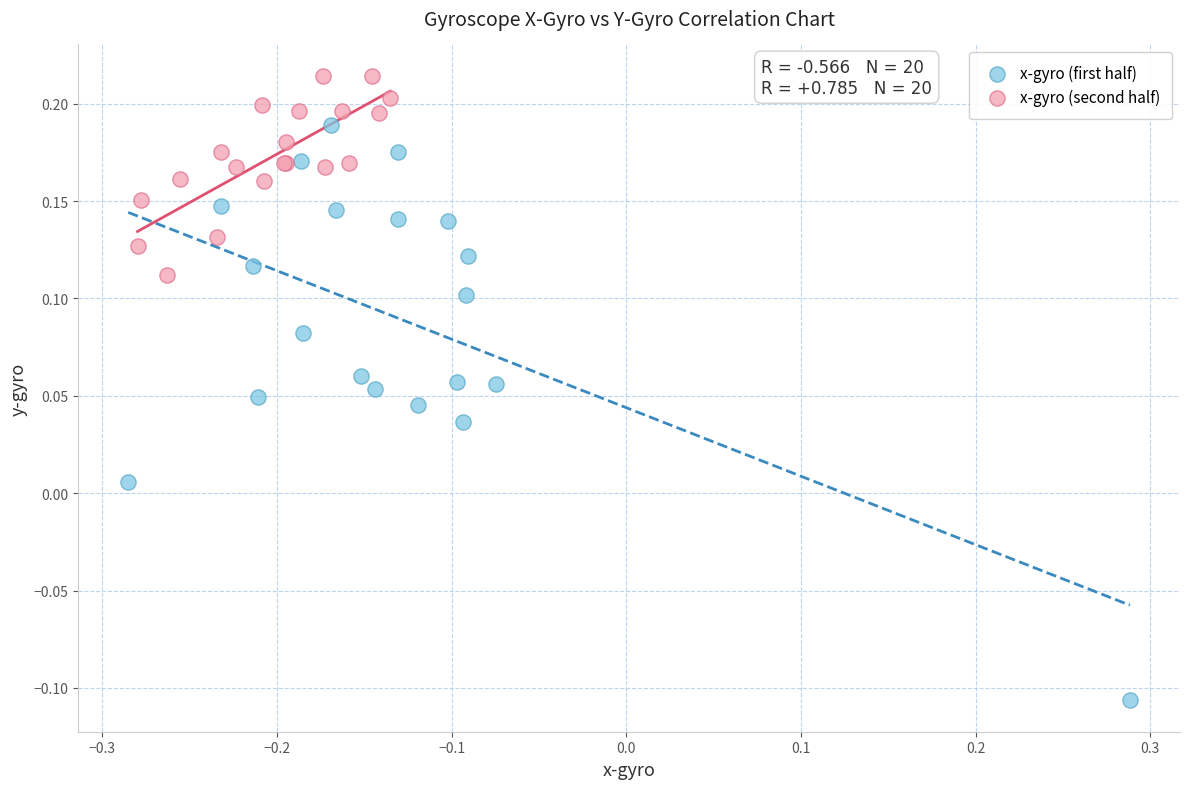

Which series reaches the maximum Y coordinate?

x-gyro (second half)